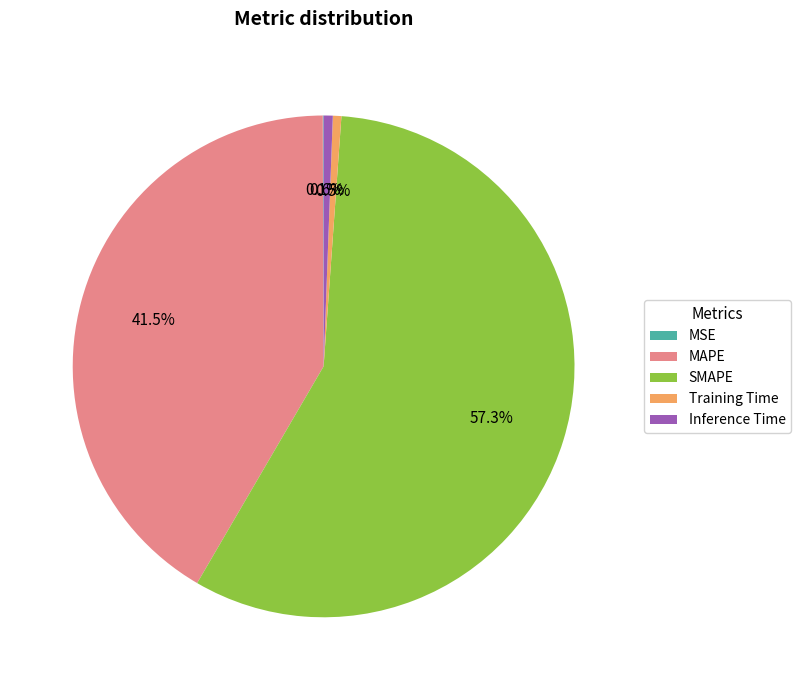

Between Training Time and SMAPE, which is larger?

SMAPE